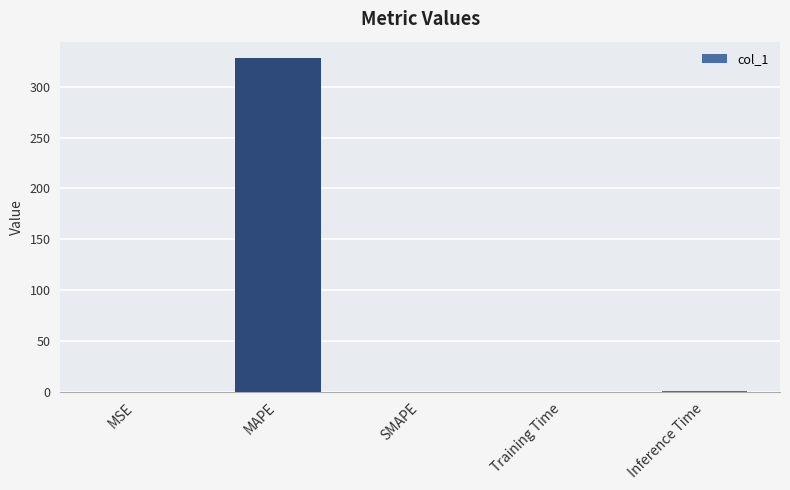

At which category does the chart reach its peak across all series?

MAPE